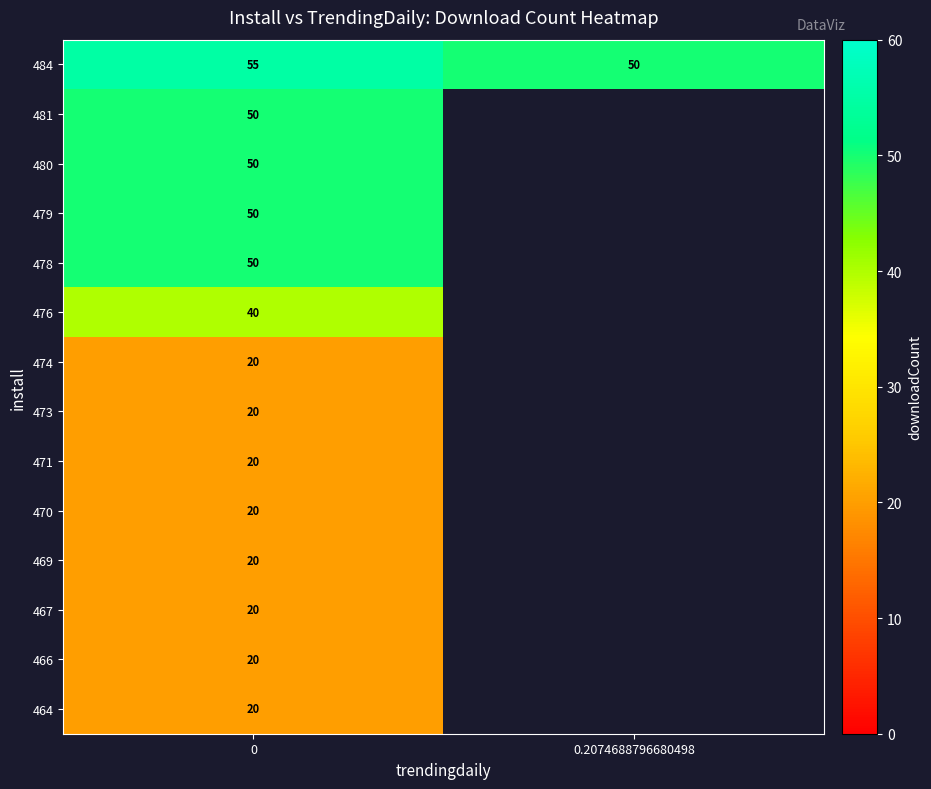

Is it true that 471 equals 35 at 0?

False